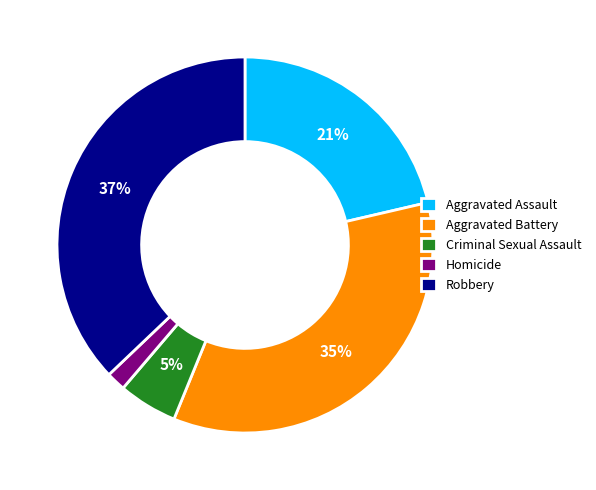

What is the smallest slice in the pie chart?

Homicide